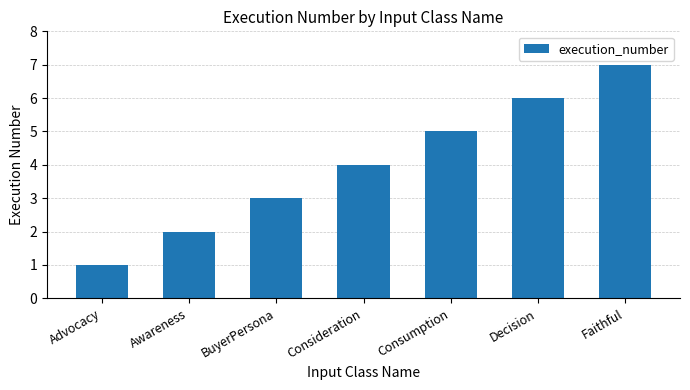

At which category does the chart reach its minimum across all series?

Advocacy